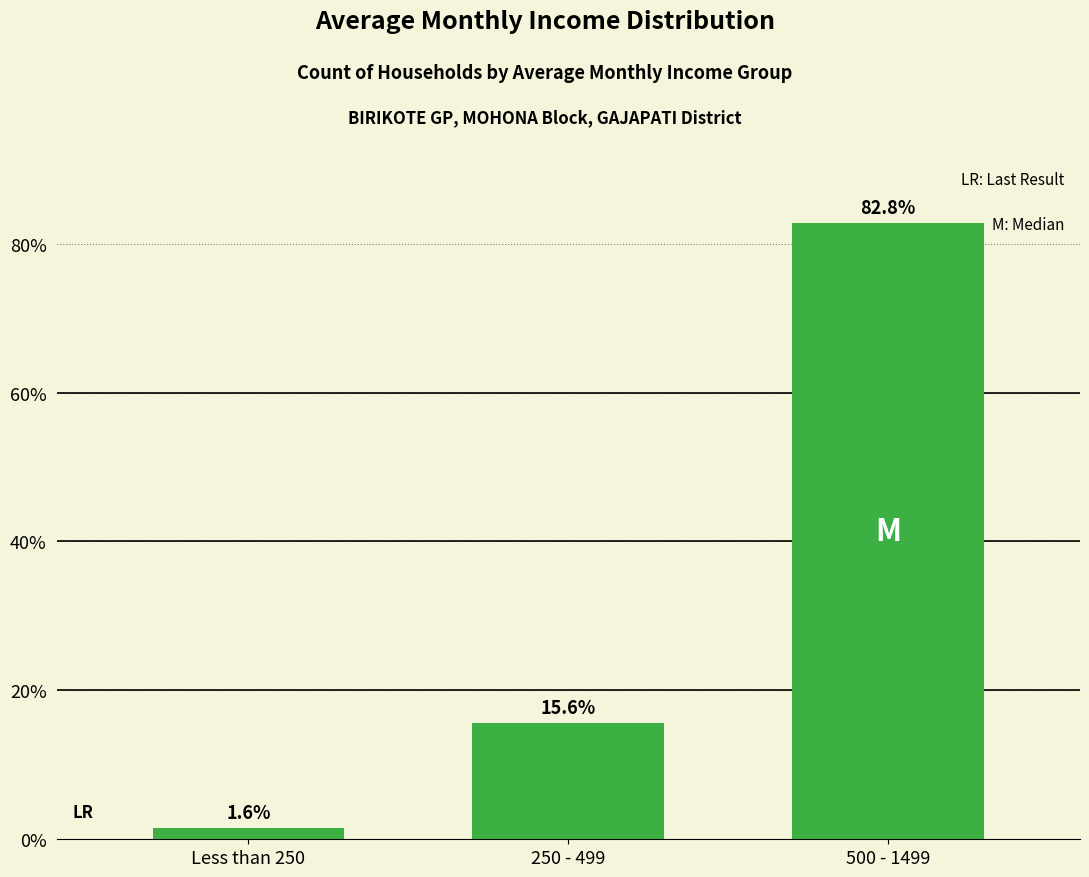

What is the sum of all values?

100.0